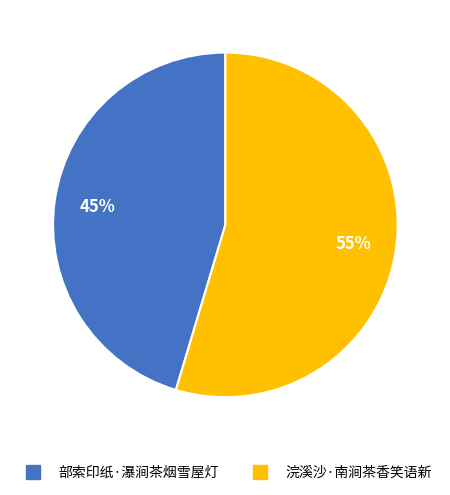

Does 部索印纸·瀑涧茶烟雪屋灯 account for over 50% of the chart?

No